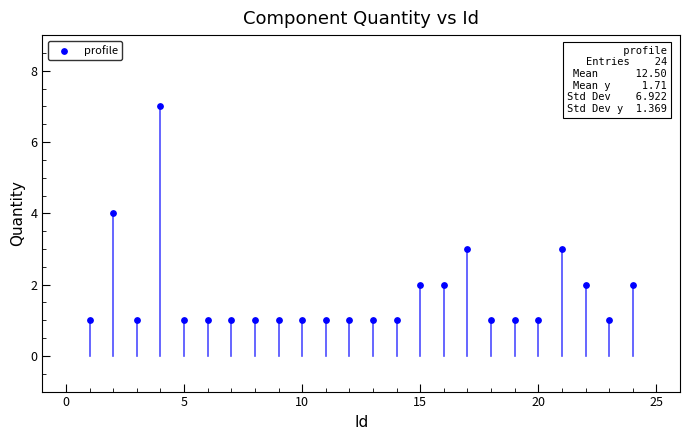

What is the range of X values (max minus min)?

23